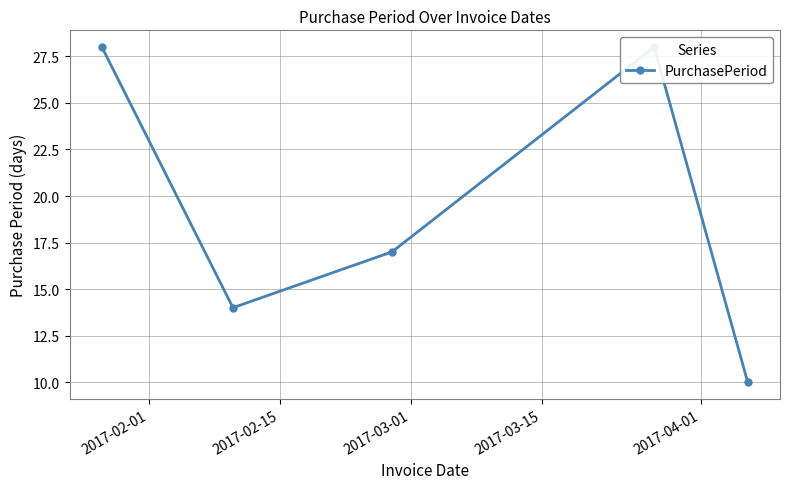

Is this an area chart (filled region under the line)?

No